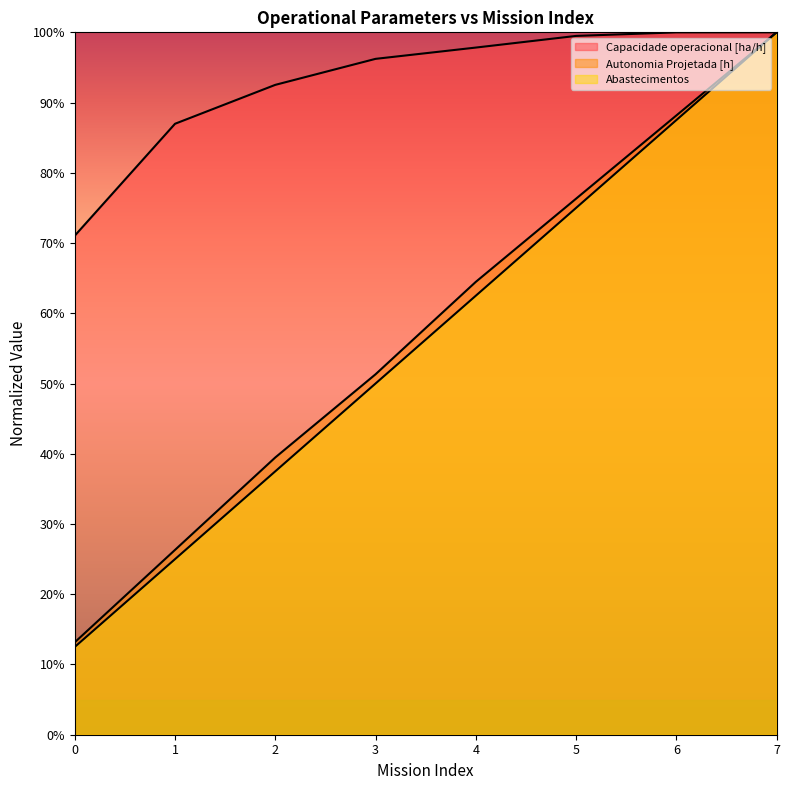

Which has a higher value, 3 or 1?

3